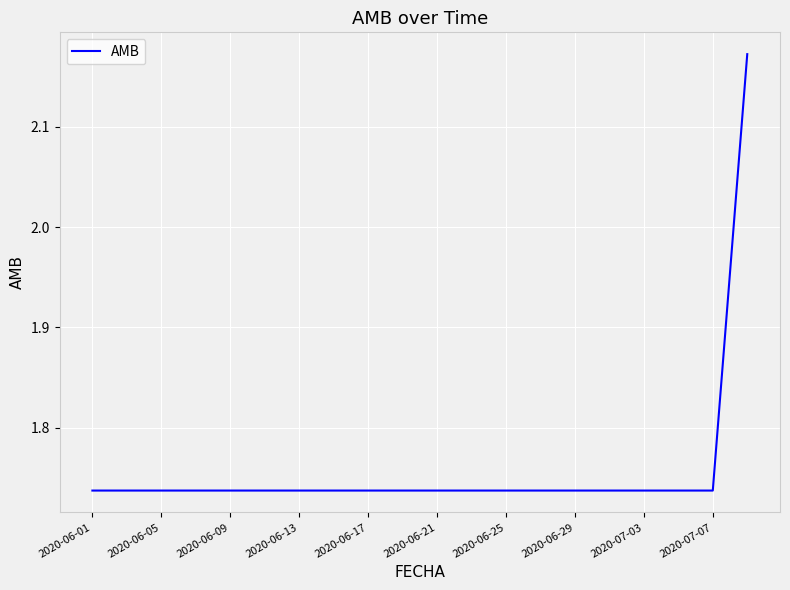

What is the difference between the maximum and minimum values?

0.4